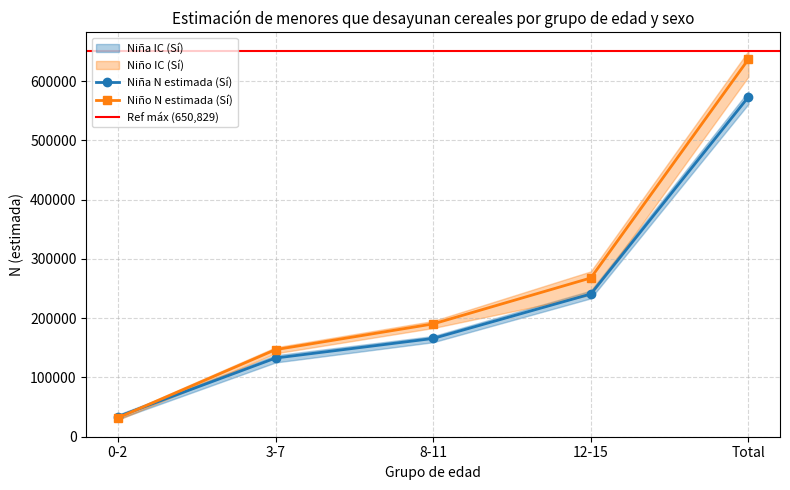

Where is Niña N estimada (Sí) nearest to the value 303534?

12-15